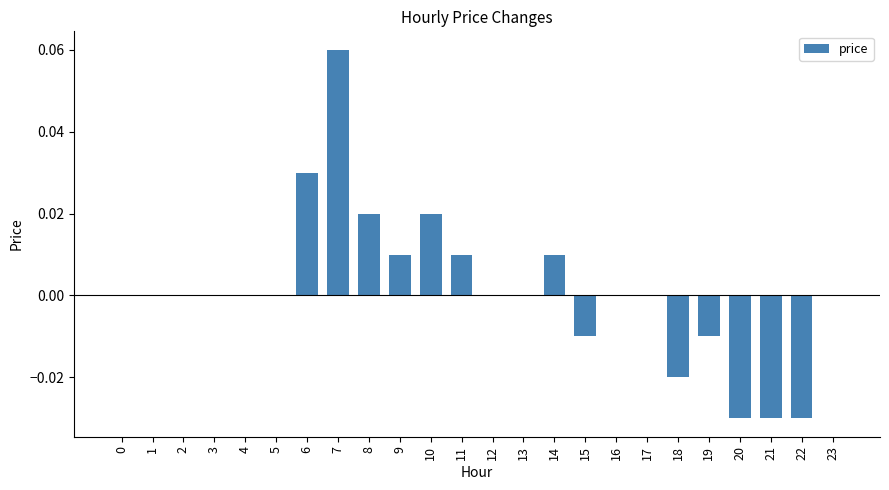

True or false: the data shows 0.0 at 10.

True